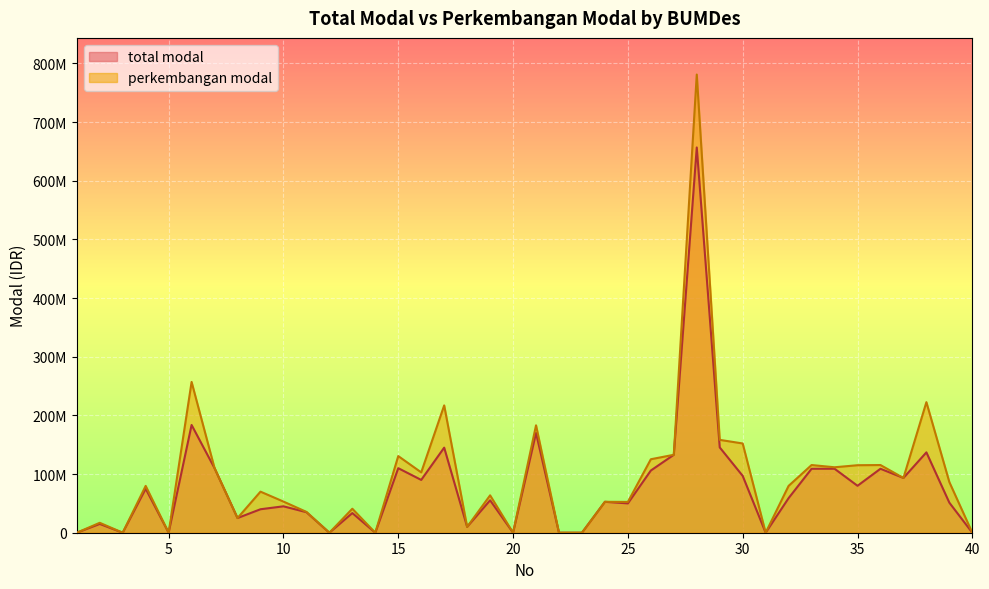

What is the difference between the total modal values at 25 and 35?

30000000